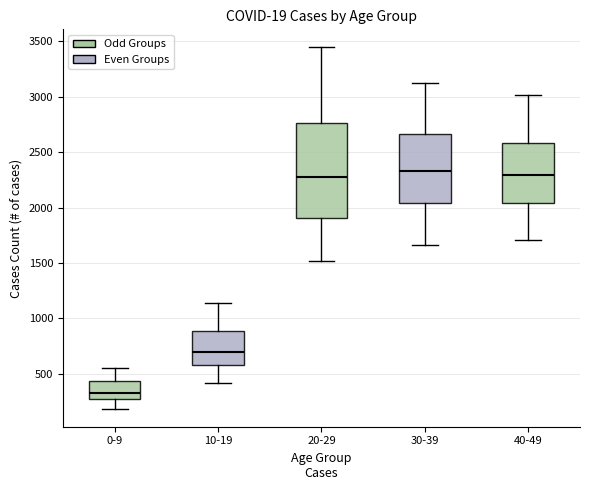

Which box has the lowest median line?

0-9